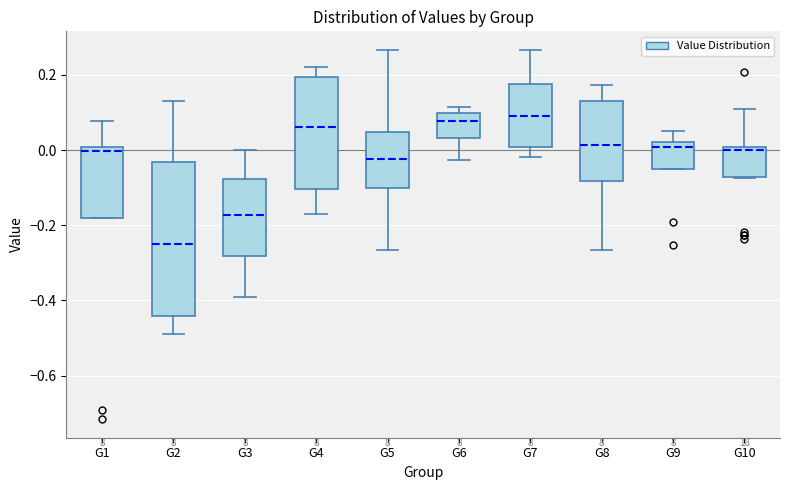

Reading left to right, read every box against the y-axis: the position of its median line, the range the box covers, and the ends of its whiskers. The values are not printed on the chart, so give them approximately, as read against the axis.

G1: median 0.00 (just below the box's upper edge), box -0.18 to 0.00, whiskers -0.18 to 0.08
G2: median -0.24, box -0.44 to -0.04, whiskers -0.50 to 0.12
G3: median -0.18, box -0.28 to -0.08, whiskers -0.40 to 0.00
G4: median 0.06, box -0.10 to 0.20, whiskers -0.18 to 0.22
G5: median -0.02, box -0.10 to 0.04, whiskers -0.26 to 0.26
G6: median 0.08, box 0.04 to 0.10, whiskers -0.02 to 0.12
G7: median 0.08, box 0.00 to 0.18, whiskers -0.02 to 0.26
G8: median 0.02, box -0.08 to 0.12, whiskers -0.26 to 0.18
G9: median 0.00, box -0.06 to 0.02, whiskers -0.06 to 0.04
G10: median 0.00 (just below the box's upper edge), box -0.08 to 0.00, whiskers -0.08 to 0.10